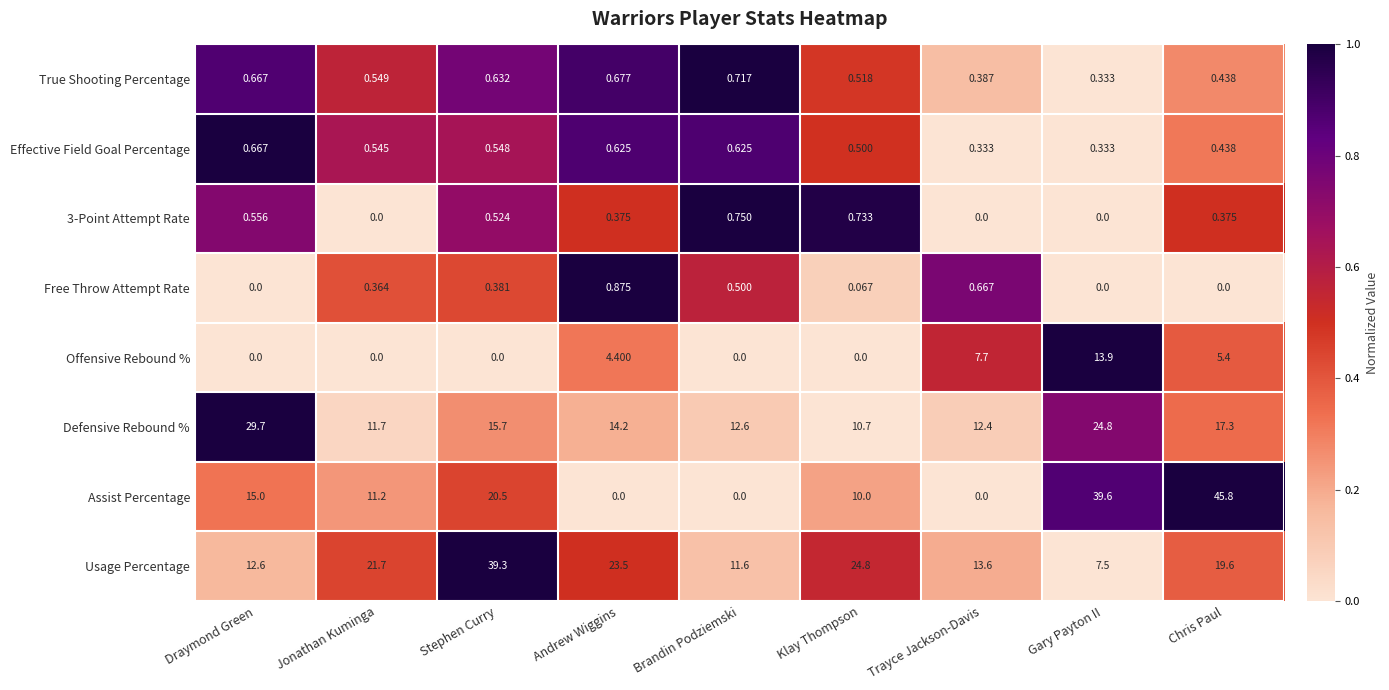

At which label does Usage Percentage first exceed 19?

Jonathan Kuminga